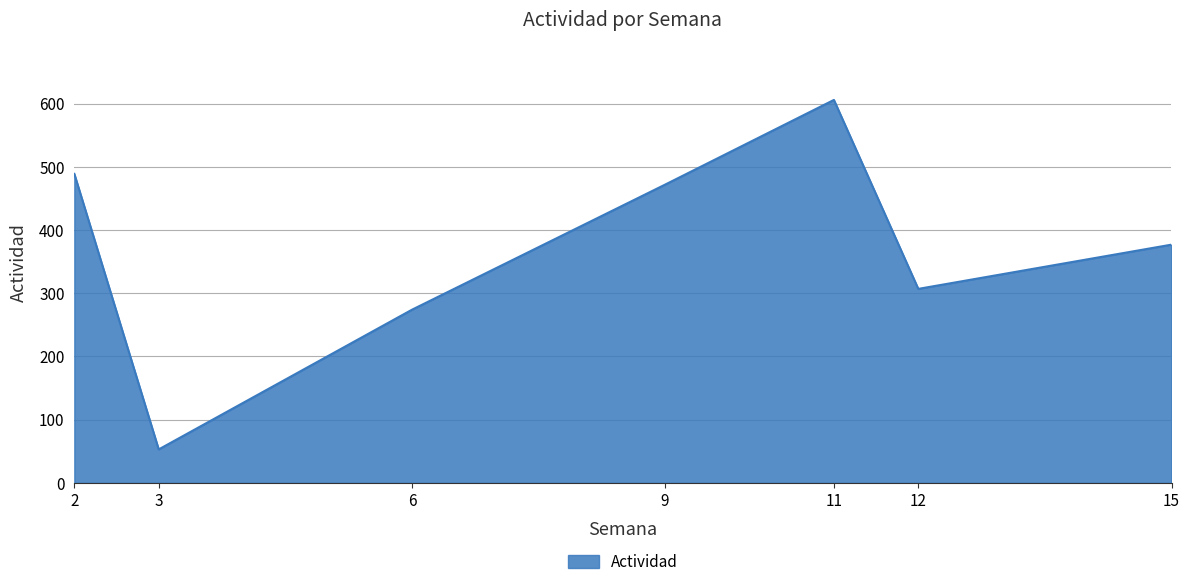

Where is the first local minimum?

3